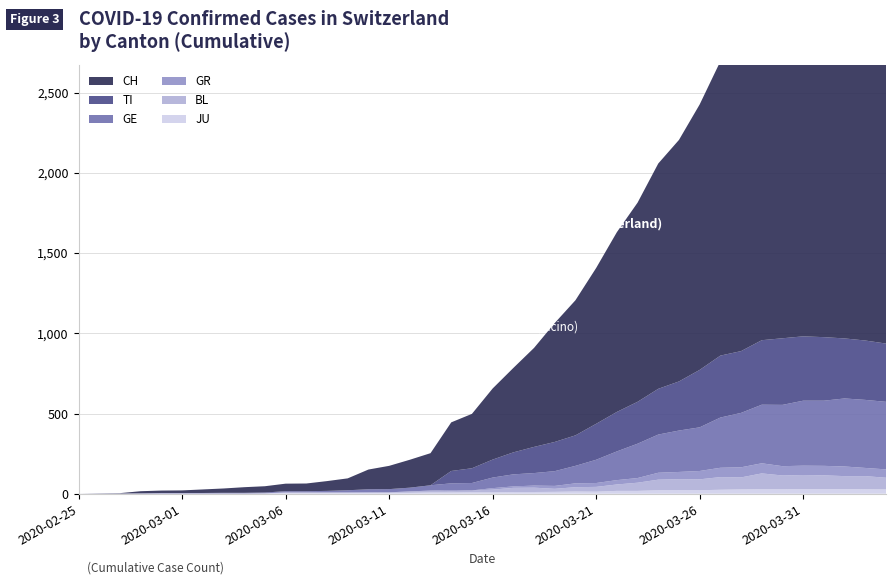

Reading right to left, extract all data points from this chart.

CH: 2349	2363	2387	2328	2251	2222	2038	1924	1834	1654	1505	1404	1241	1120	971	842	741	617	526	443	339	303	200	174	145	123	74	61	48	47	39	35	27	22	16	15	13	2	1	0
TI: 363	370	374	396	401	415	402	385	386	358	306	285	261	246	224	190	182	163	137	112	92	77	0	0	0	0	0	0	0	0	0	0	0	0	0	0	0	0	0	0
GE: 421	424	424	406	405	382	365	339	313	272	258	238	214	179	145	109	92	78	75	66	46	43	33	23	20	18	13	9	7	7	5	4	4	3	3	3	2	1	1	0
GR: 52	51	60	59	58	58	63	63	58	52	45	43	29	27	24	24	18	13	9	9	0	6	0	0	0	0	0	0	0	0	0	0	0	0	0	0	0	0	0	0
BL: 73	82	81	86	88	86	99	75	79	68	68	66	51	40	30	27	19	27	26	17	12	8	12	9	3	5	4	4	4	4	1	1	1	1	1	1	0	0	0	0
JU: 27	28	29	29	29	28	28	27	25	22	23	22	18	18	13	14	12	11	11	9	9	8	8	6	6	5	5	5	5	5	2	1	1	1	1	1	1	1	0	0